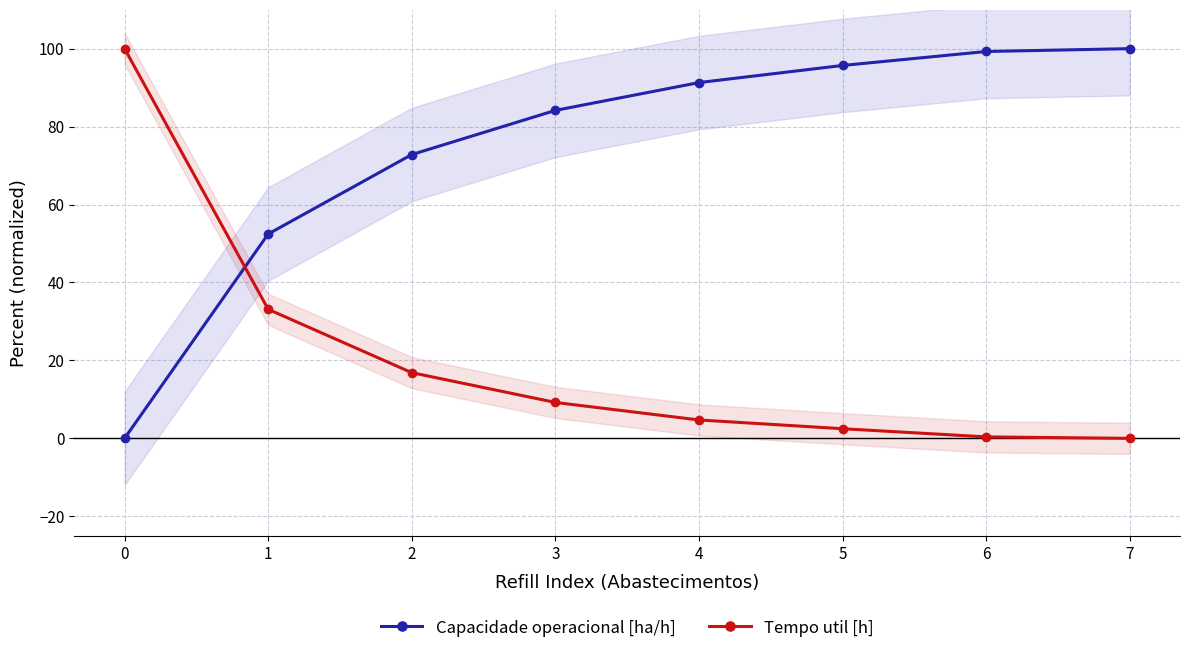

What is the average value of the Capacidade operacional [ha/h] series?

74.5